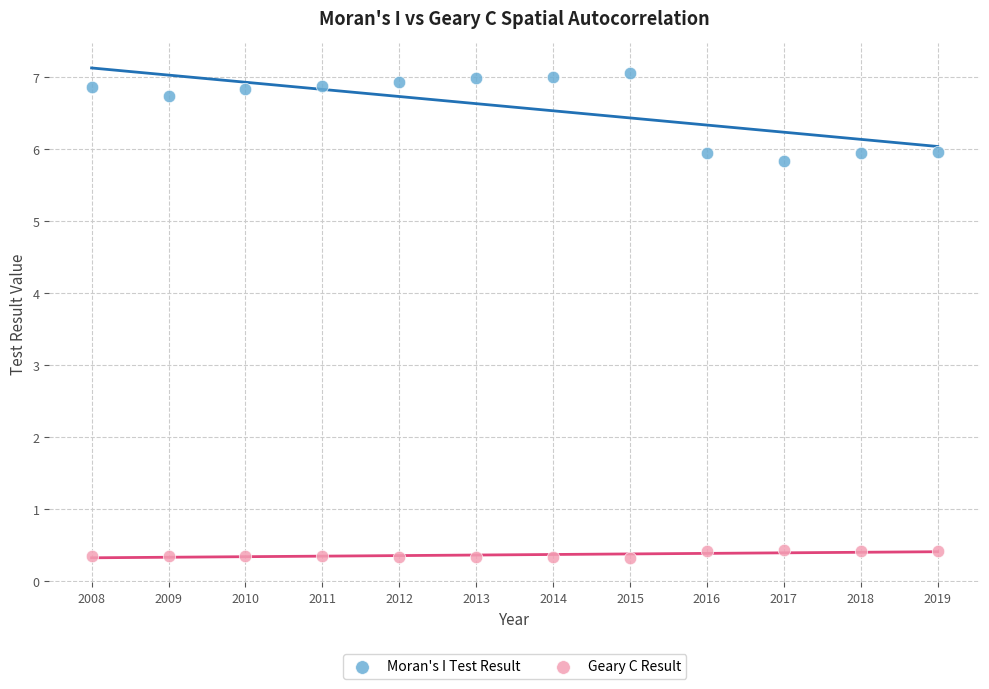

Which series has the widest spread of Y values?

Moran's I Test Result